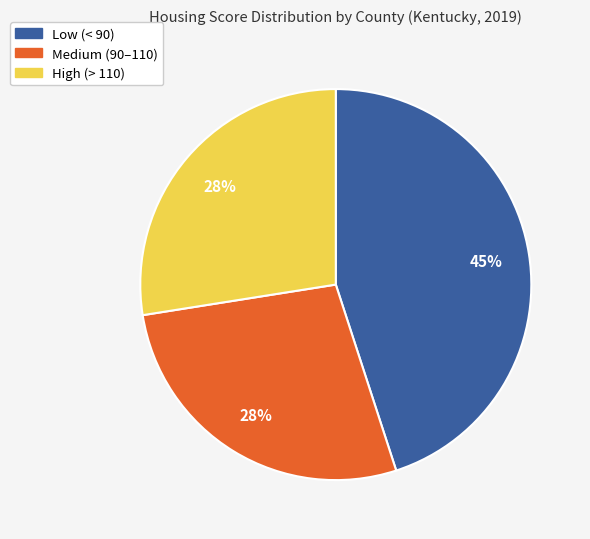

Approximately how many times larger is the value at Medium (90–110) compared to Low (< 90)?

0.6